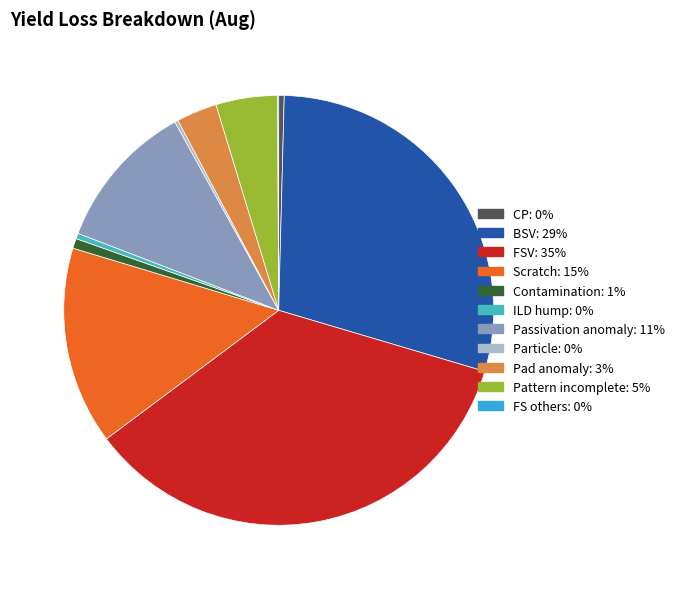

Is there any slice that represents more than half of the pie?

No